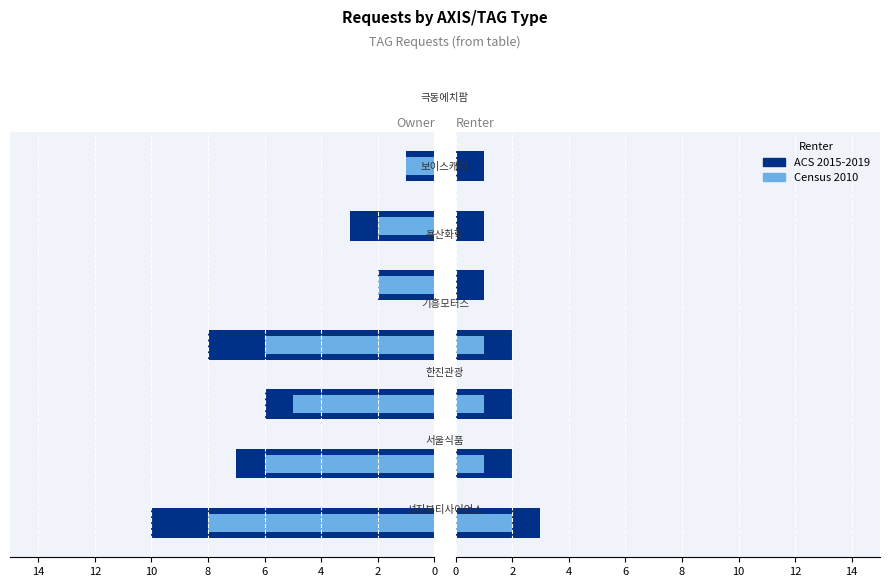

Which series has the largest total across all categories?

ACS 2015-2019